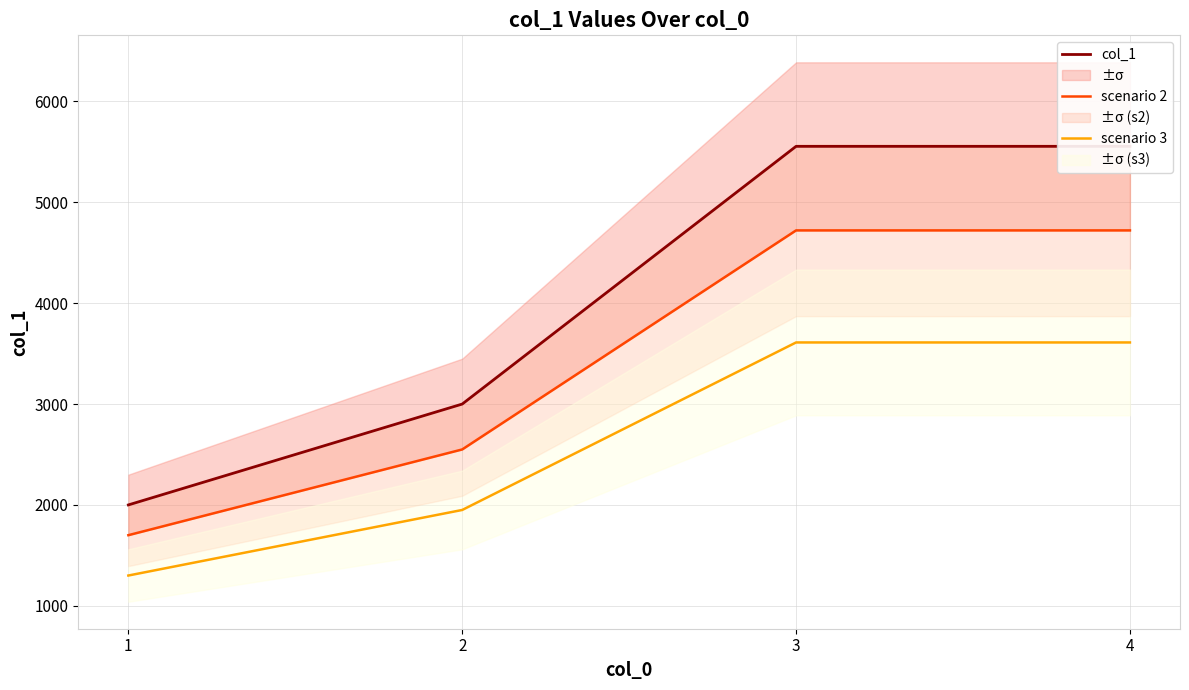

What is the highest value of the scenario 3 series?

3610.8